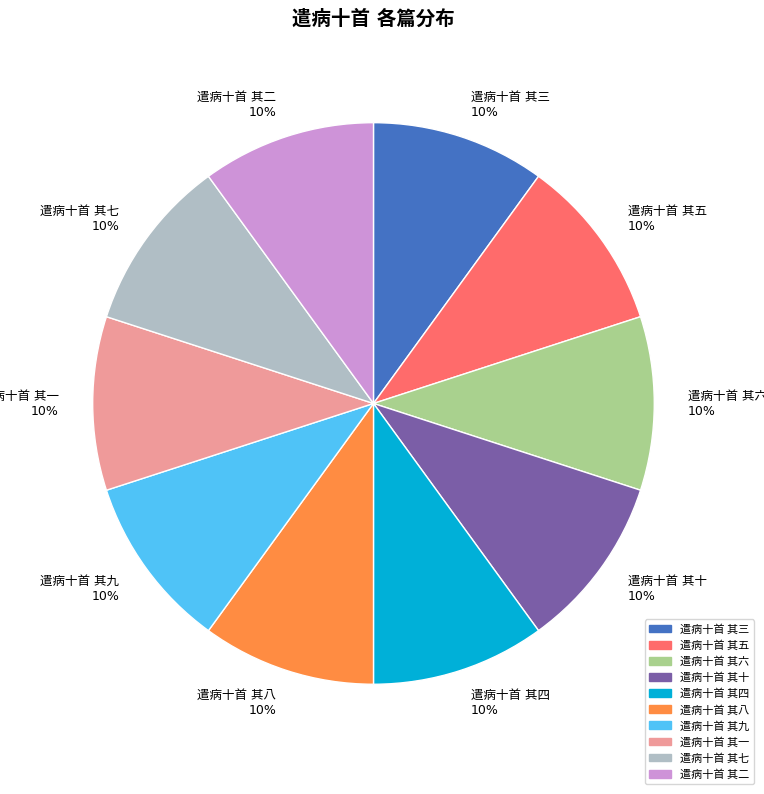

Is there any slice that represents more than half of the pie?

No